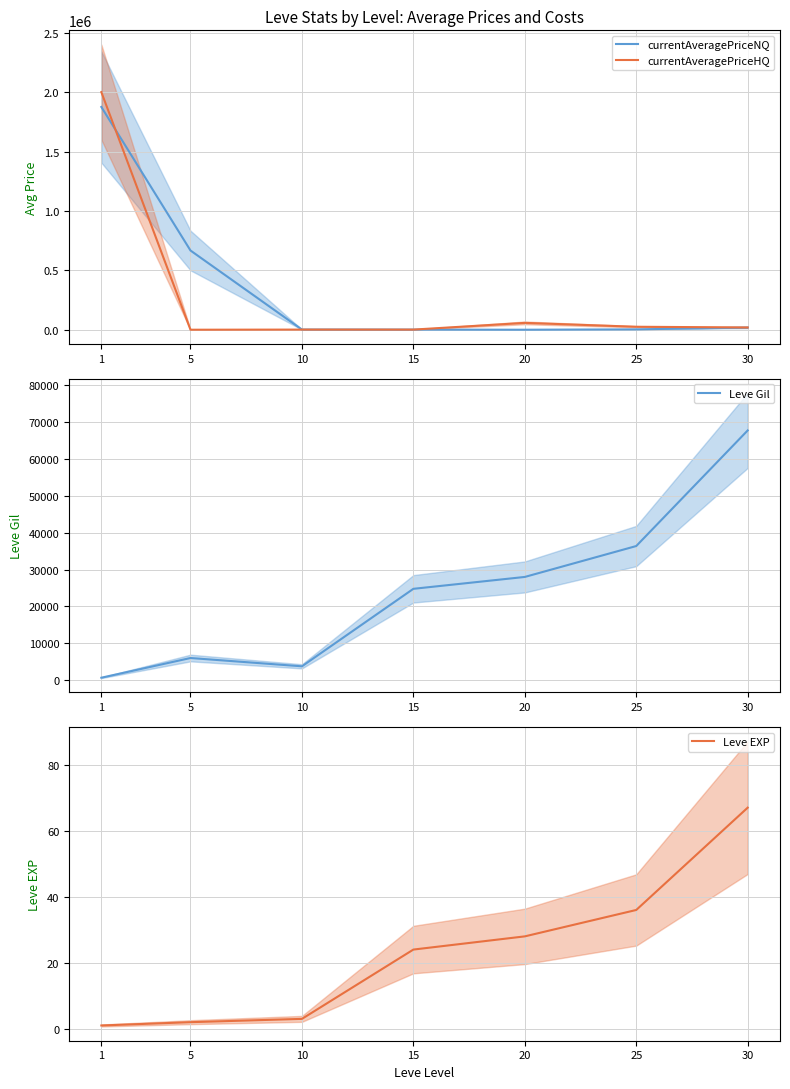

Rank the categories by currentAveragePriceHQ value from lowest to highest.

5, 15, 10, 30, 25, 20, 1